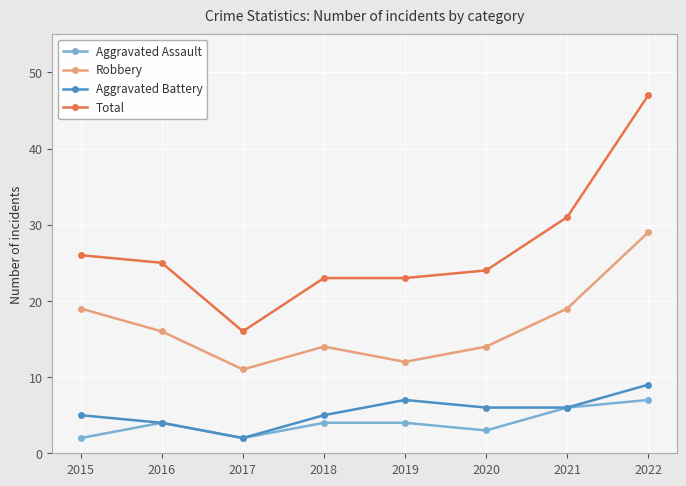

Reading left to right, extract all data points from this chart.

Aggravated Assault: 2	4	2	4	4	3	6	7
Robbery: 19	16	11	14	12	14	19	29
Aggravated Battery: 5	4	2	5	7	6	6	9
Total: 26	25	16	23	23	24	31	47